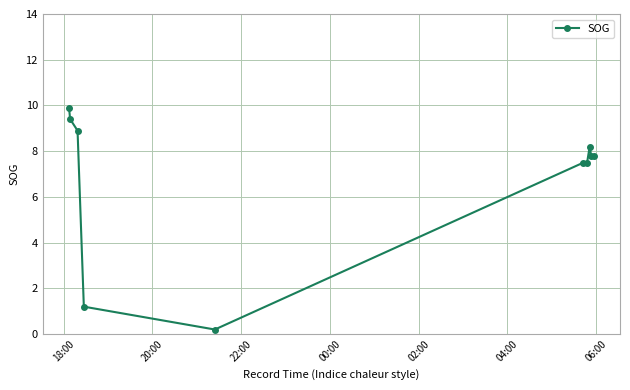

What is the minimum value shown in the chart?

0.2